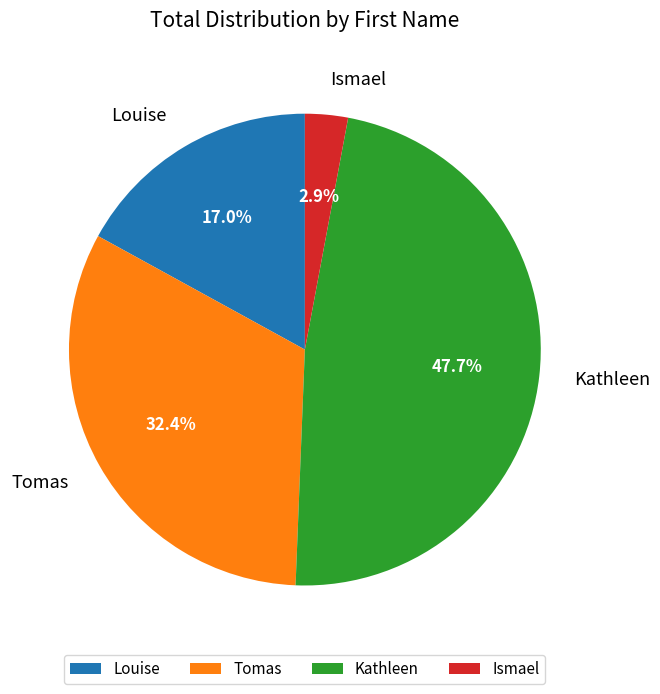

Which has a higher value, Tomas or Louise?

Tomas